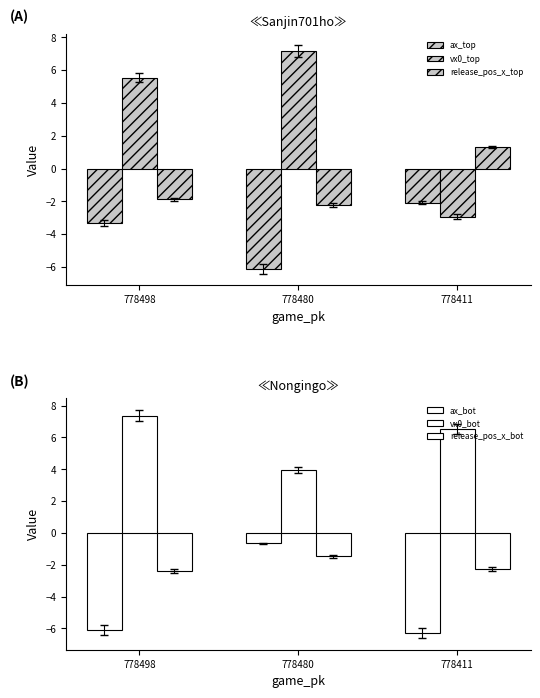

What is the value of the release_pos_x_top bar at the 2nd from the left?

-2.2